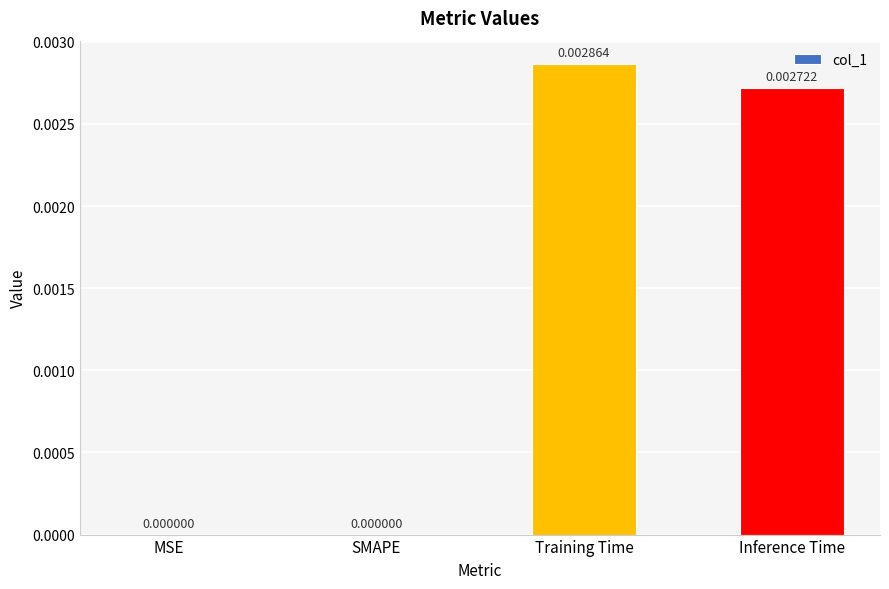

Which category has the highest value across all series?

Training Time